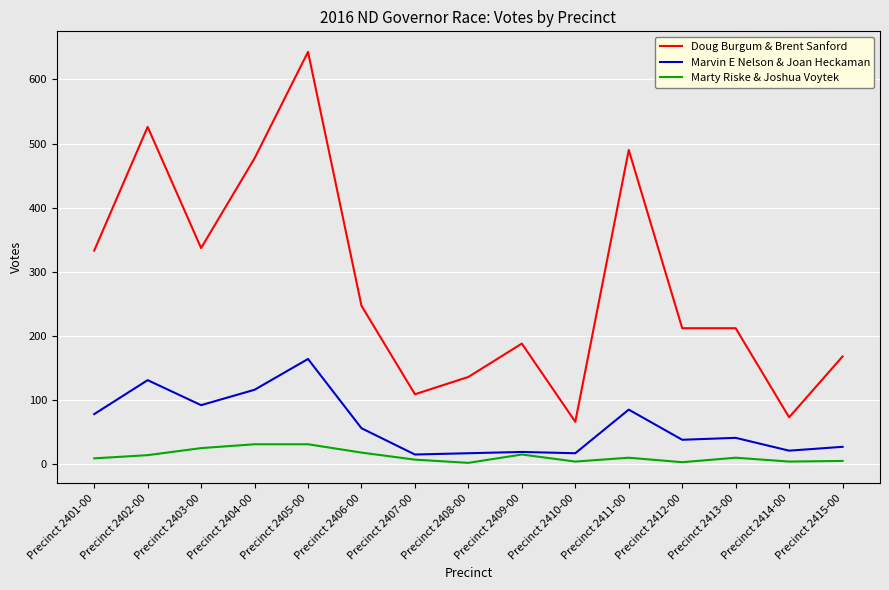

What is the highest value of the Doug Burgum & Brent Sanford series?

643